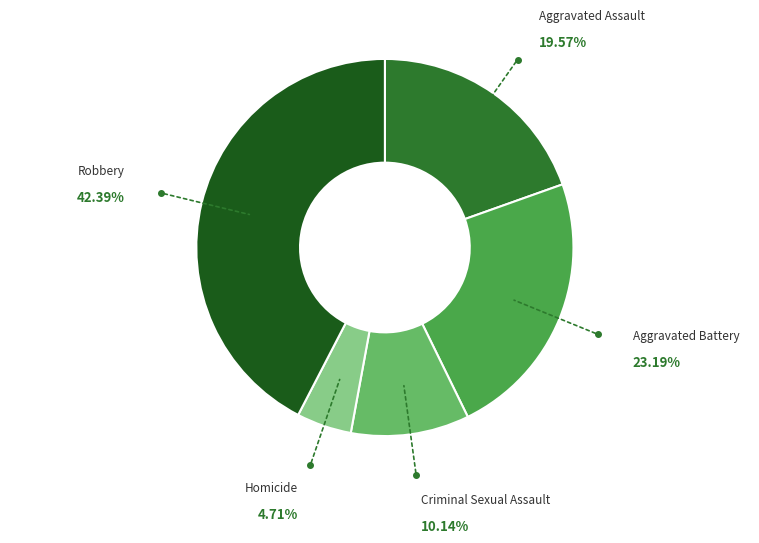

Do Criminal Sexual Assault and Aggravated Battery together represent more than half of the pie?

No